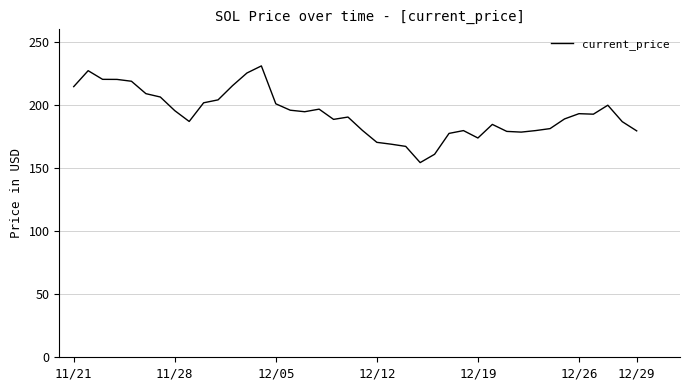

What is the minimum value shown in the chart?

154.3